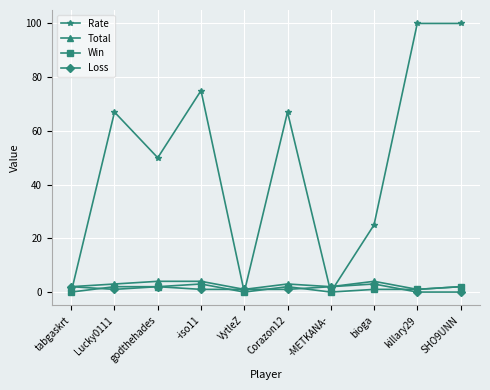

Where is the first local minimum for Total?

VytleZ